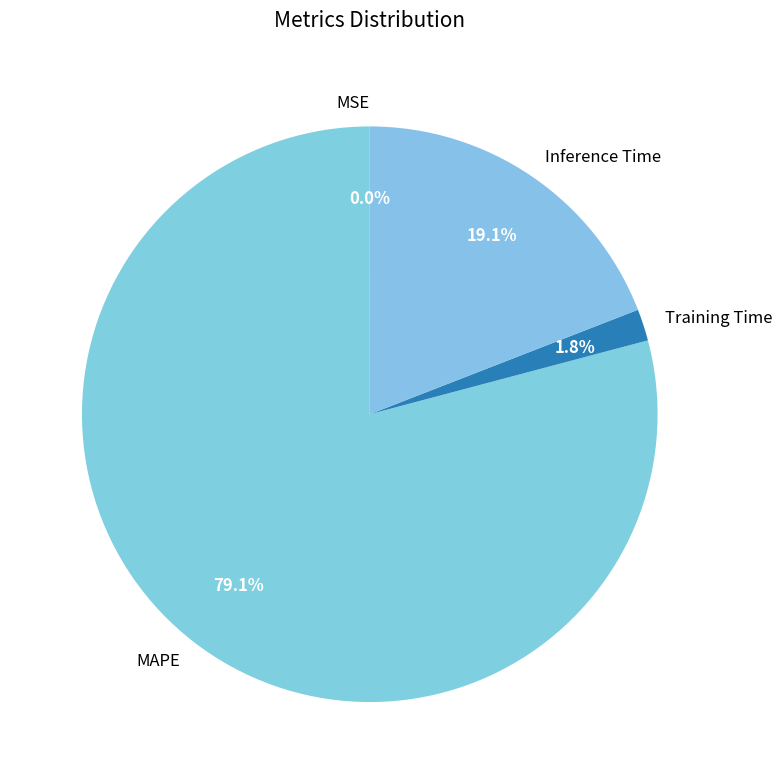

What portion of the pie excludes Training Time?

98.2%